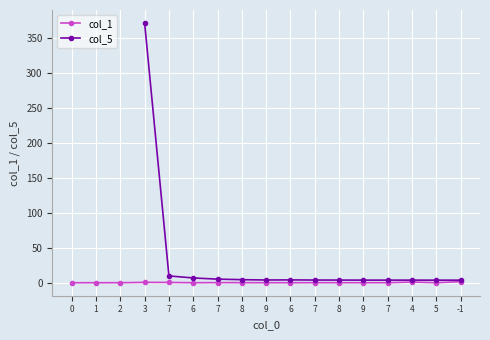

True or false: col_5 and col_1 cross at least once.

False